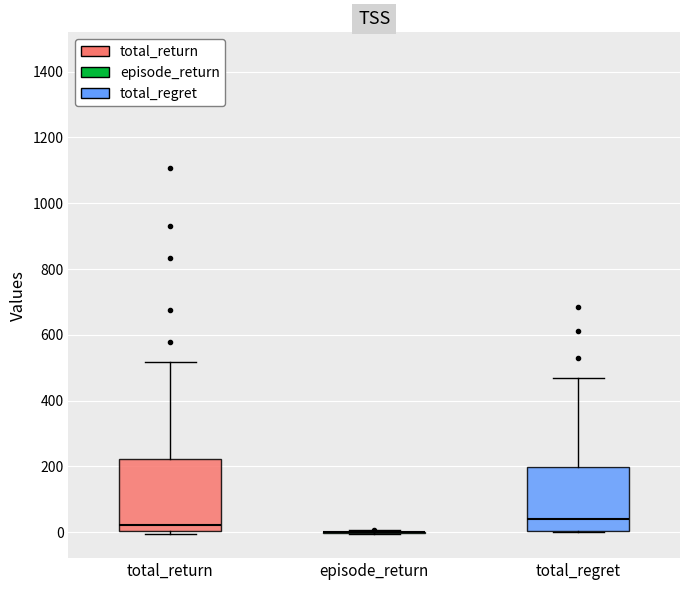

Where does the median line of the box for total_return sit on the y-axis? The values are not printed on the chart, so give them approximately, as read against the axis.

20